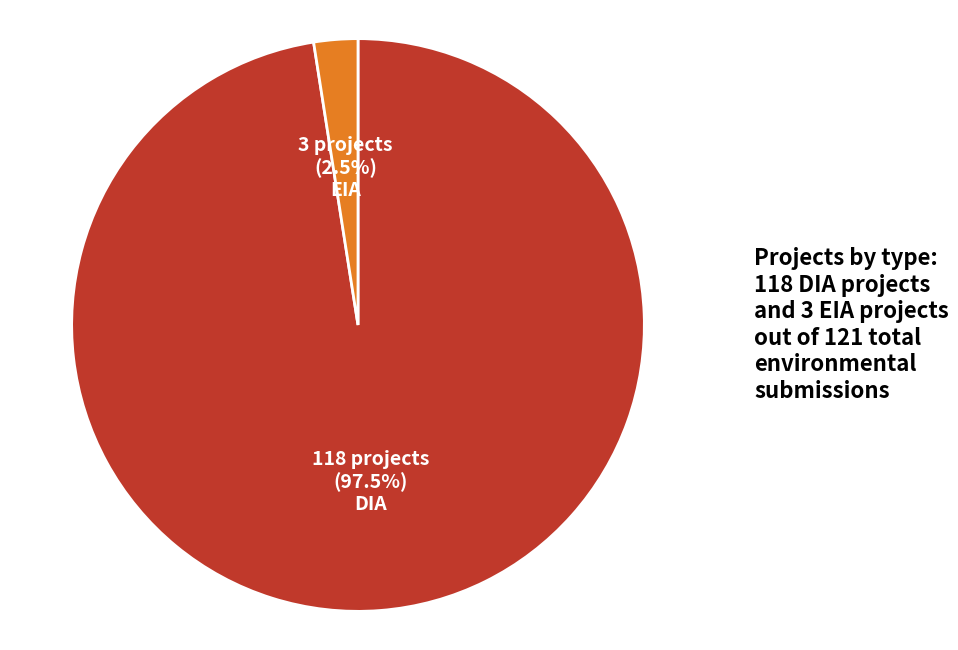

To the nearest percent, what is the average slice percentage?

50%